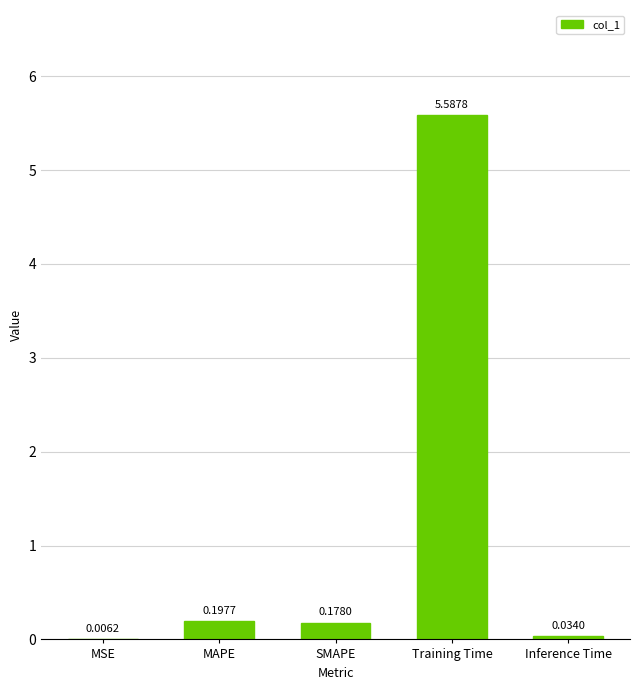

Does the chart contain stacked bars?

No